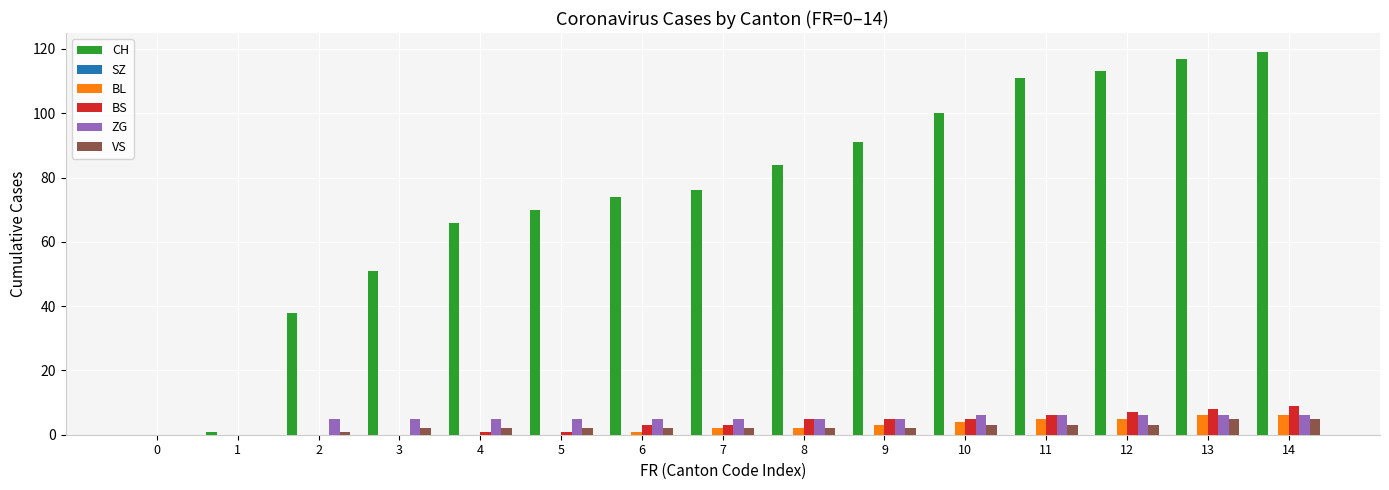

What is the sum of all VS values?

34